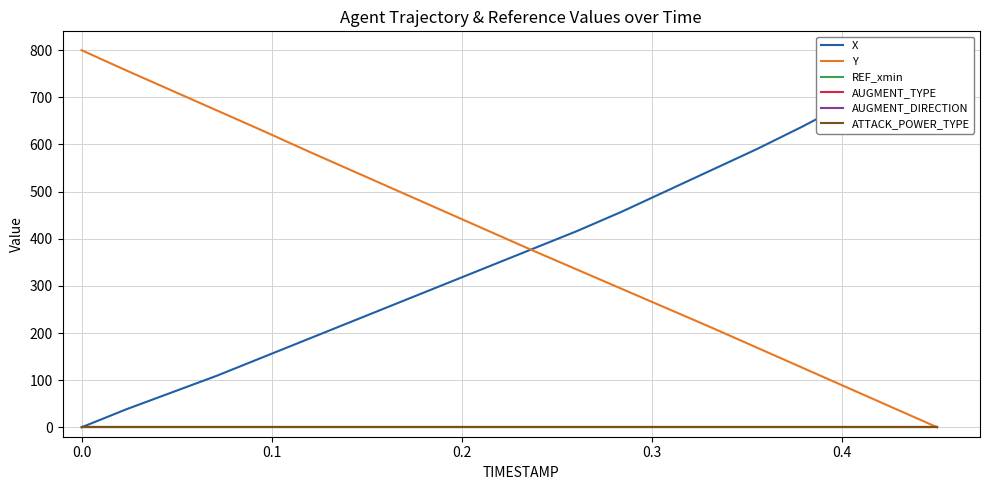

Is this an area chart (filled region under the line)?

No